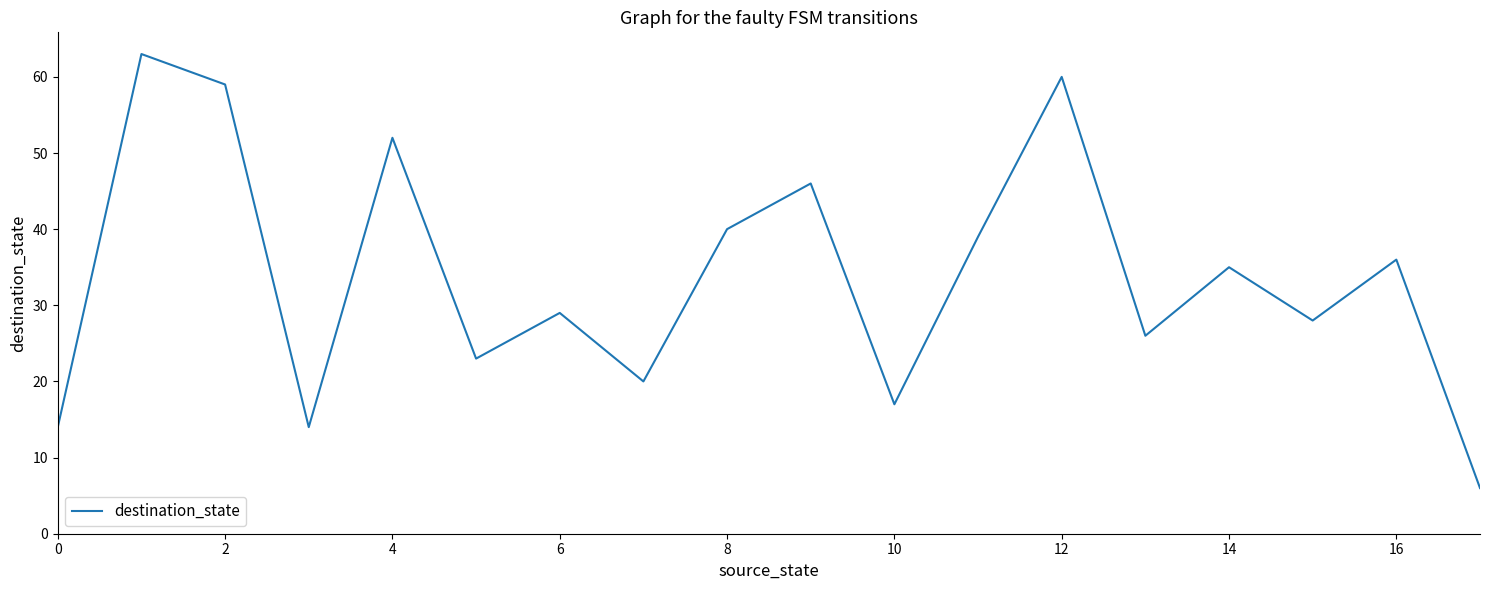

What is the greatest value displayed?

63